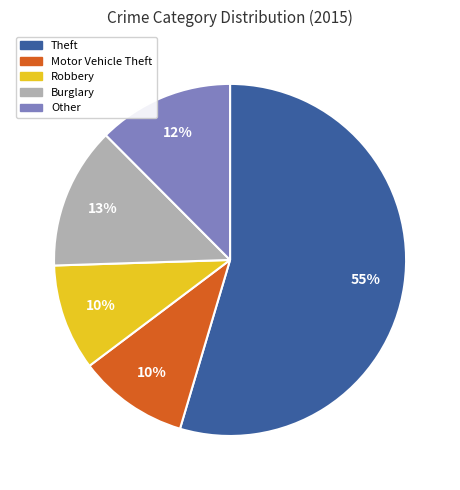

How many segments does this pie chart have?

5